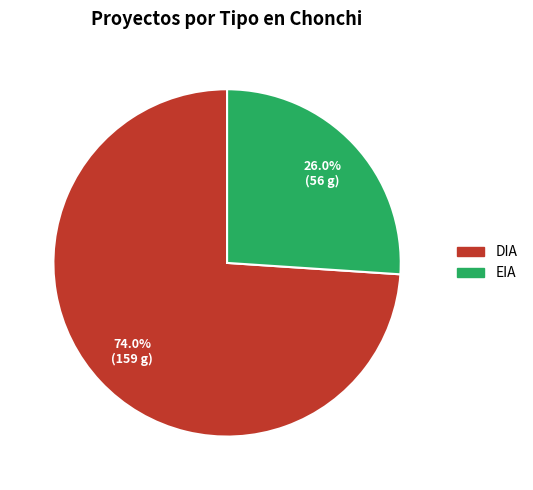

How many segments does this pie chart have?

2